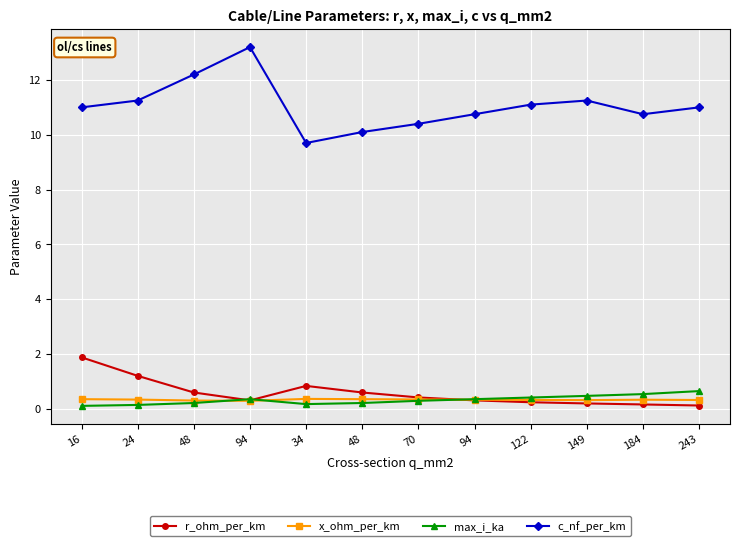

How many interior local valleys does the r_ohm_per_km series have?

1